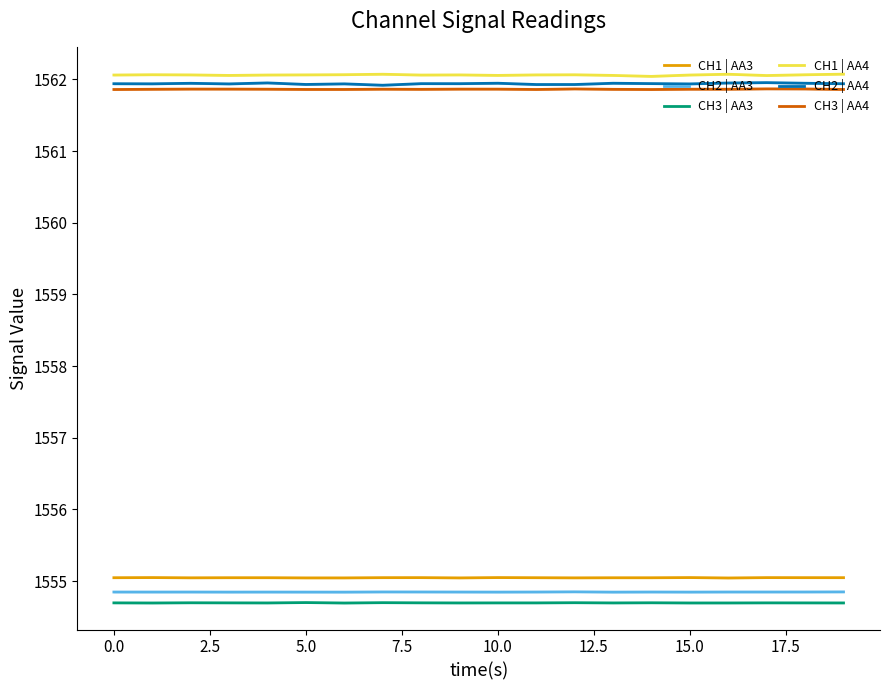

At how many categories does at least one series exceed 1559?

20